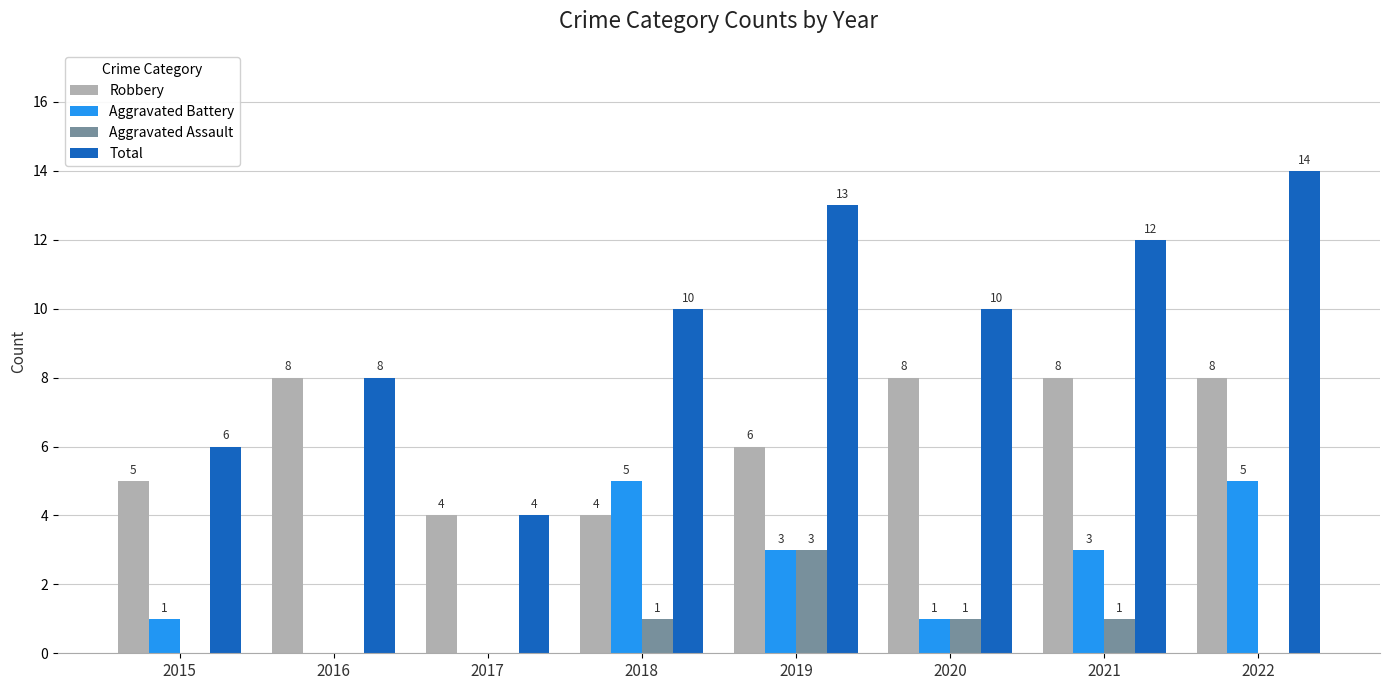

Between 2016 and 2022, which series saw the biggest shift?

Total